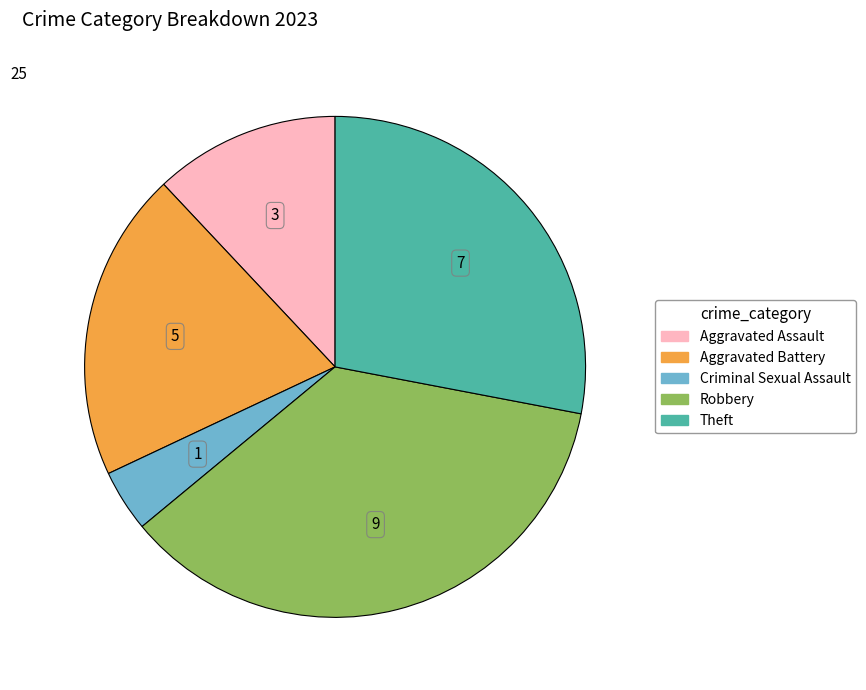

Does any single category account for the majority?

No